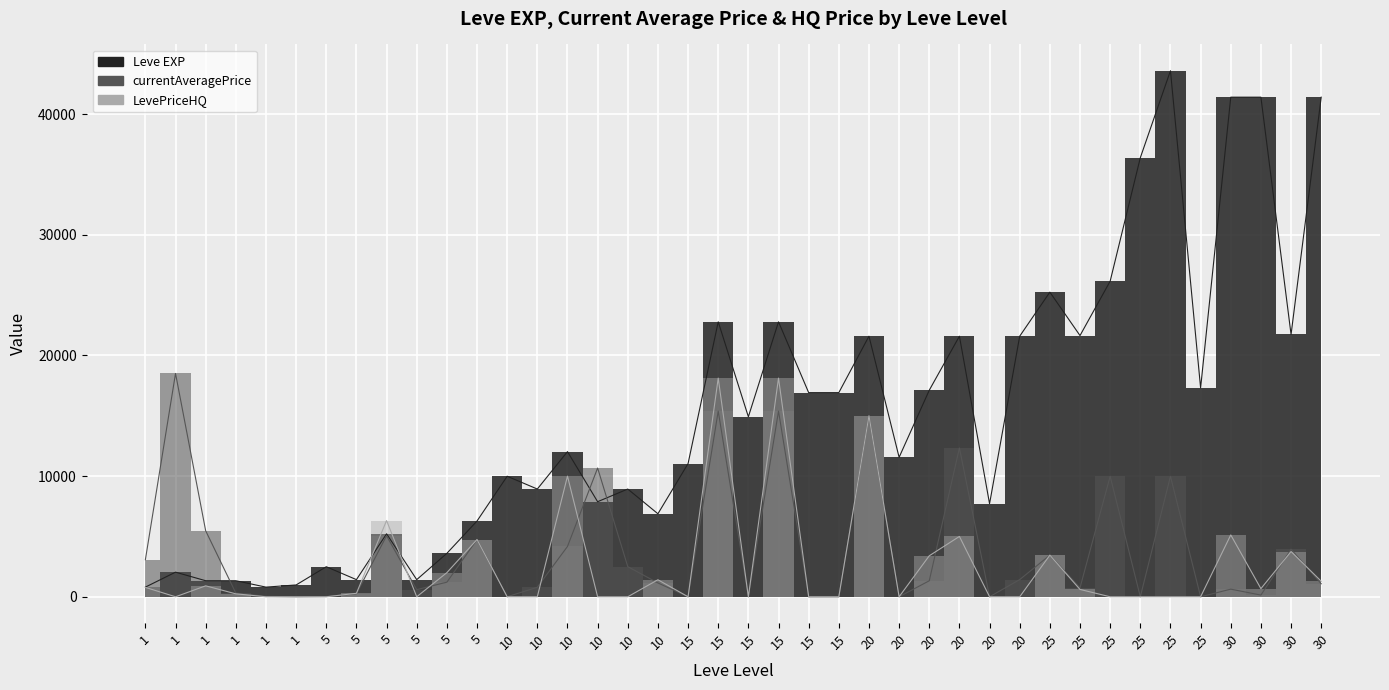

How many data points in LevePriceHQ are above 244?

19